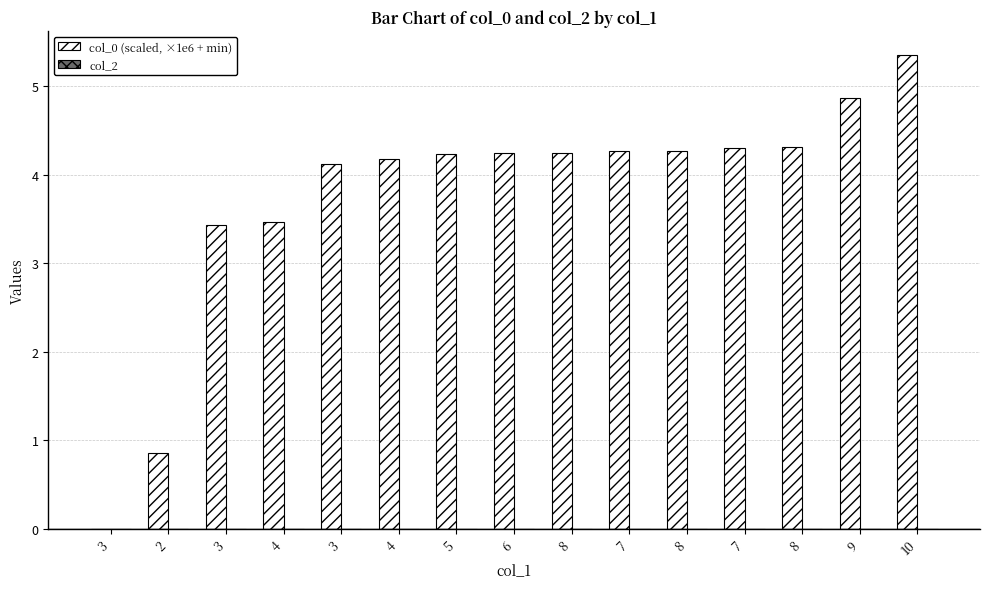

How many series are shown in this chart?

1